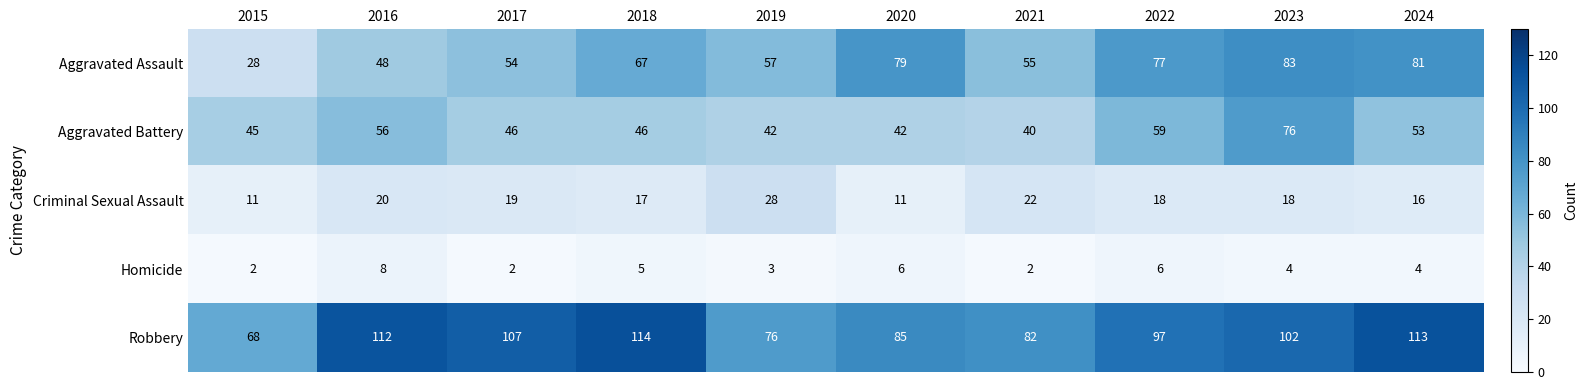

Which series has the largest total across all categories?

Robbery